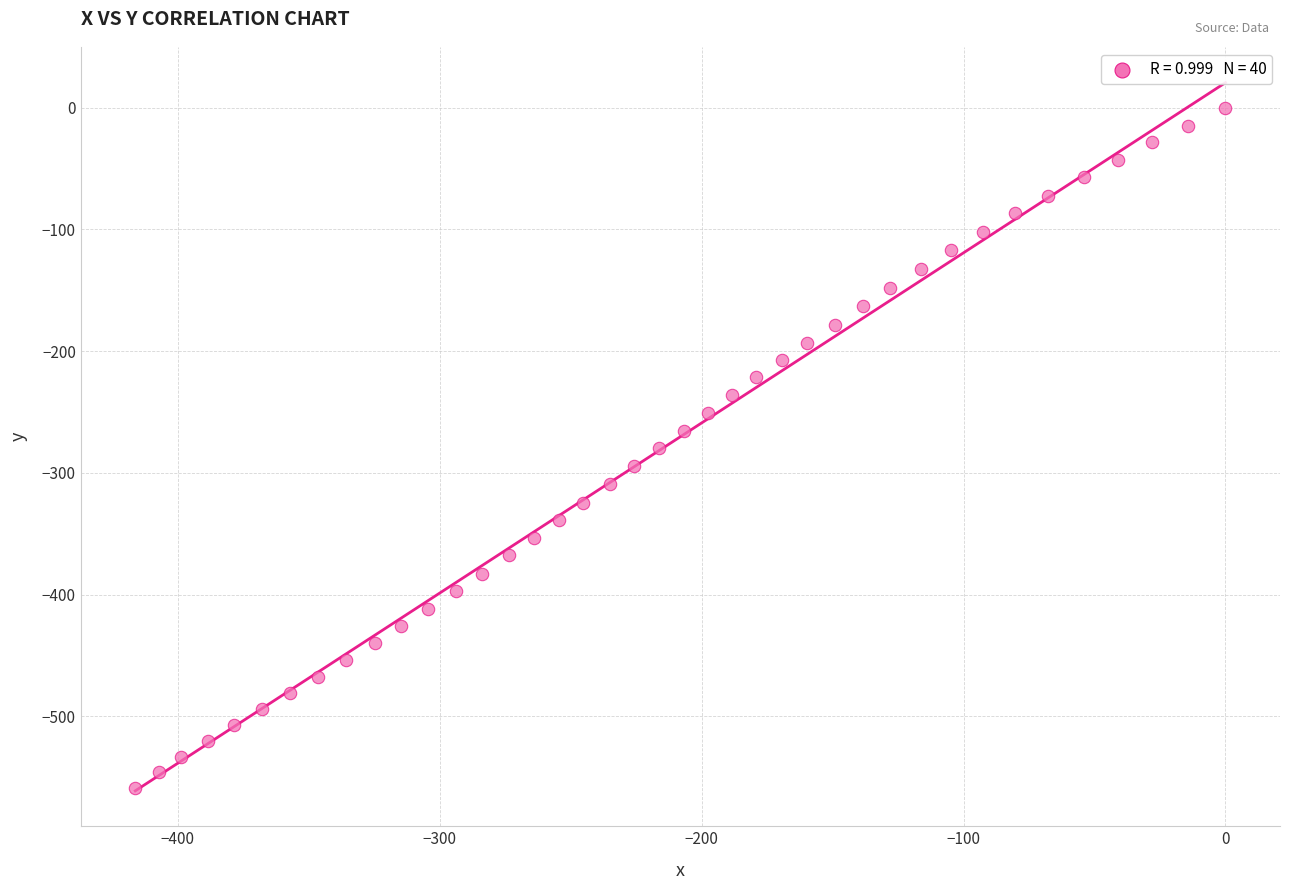

What is the range of X values (max minus min)?

416.2